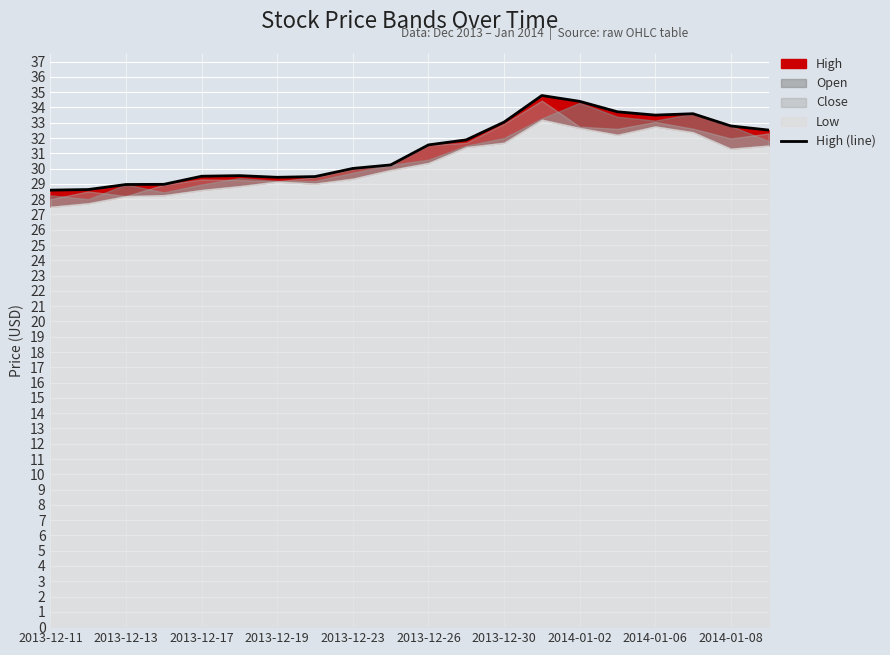

What is the difference between the maximum and minimum values?

6.2